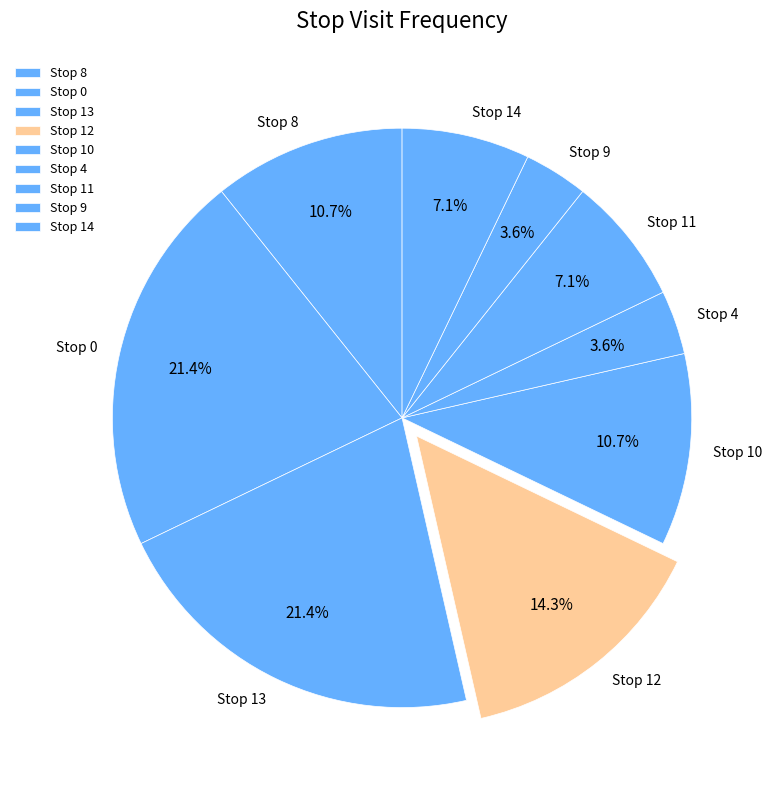

To the nearest percent, what percentage of the pie is Stop 0?

21%